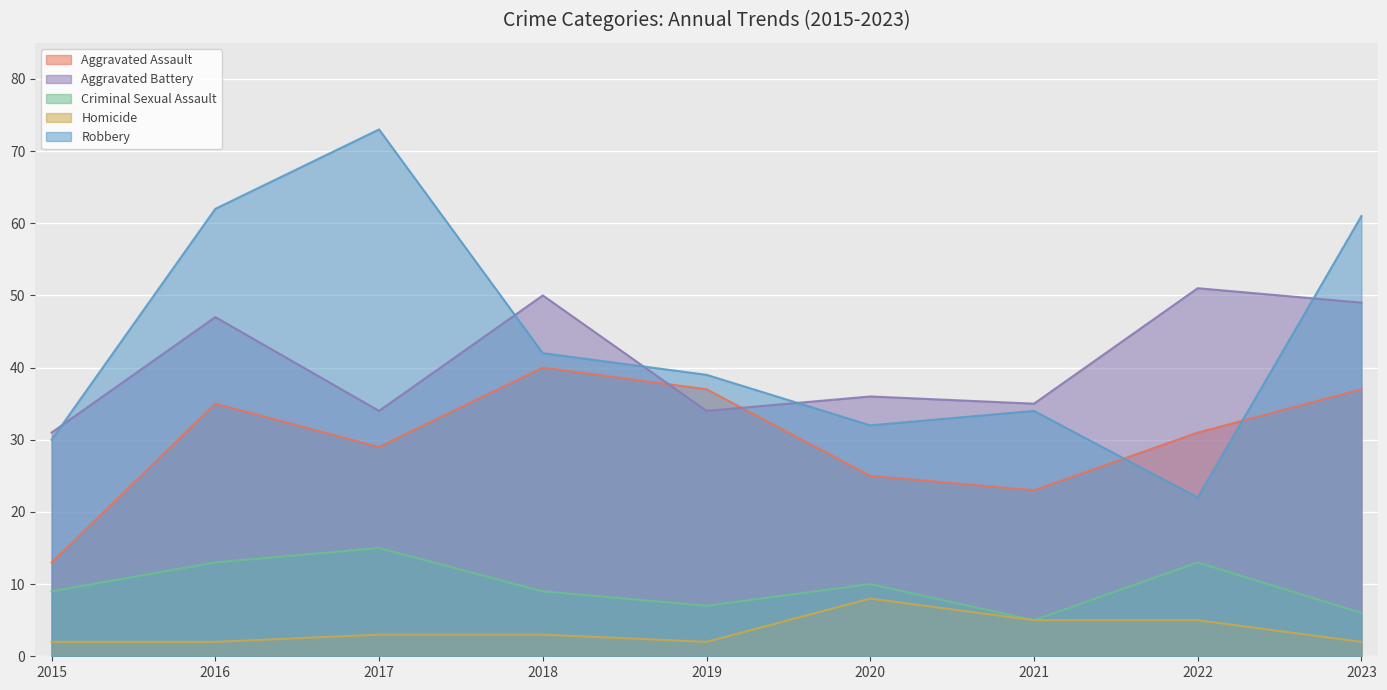

Which has a higher value, 2018 or 2016?

2018